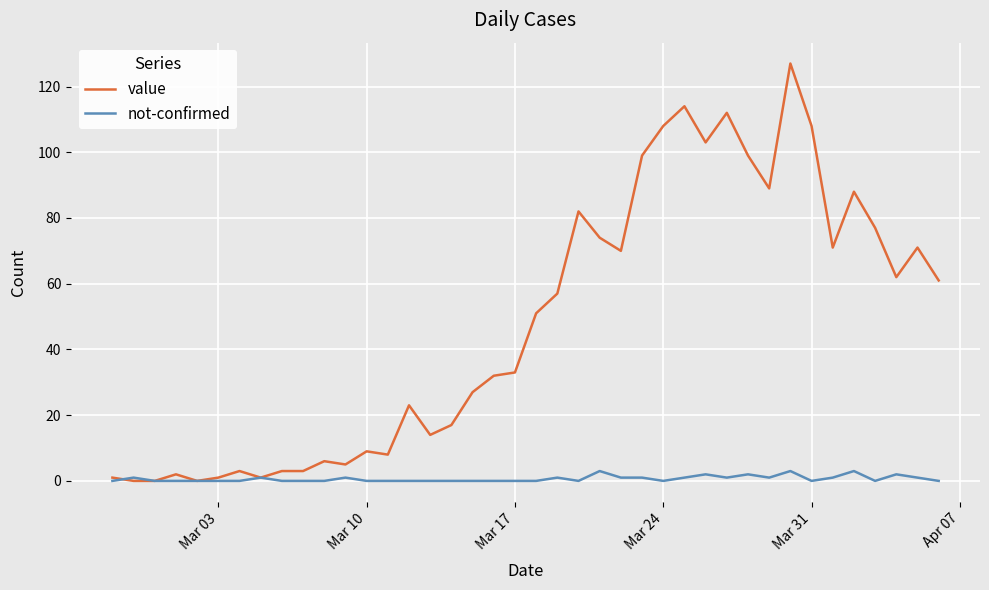

What is the maximum value for not-confirmed?

3